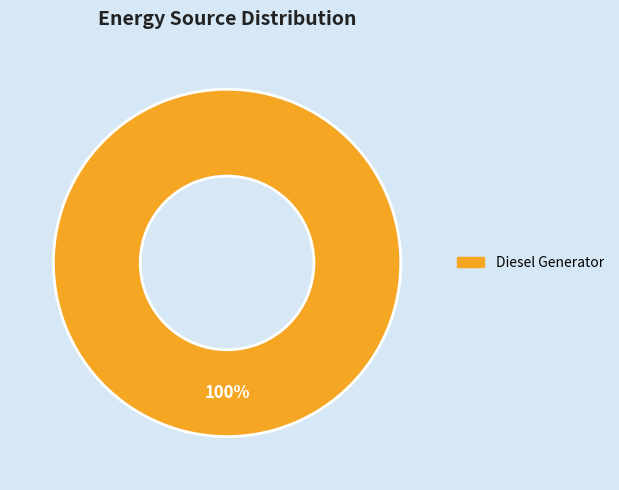

Is there a majority slice in this chart?

Yes